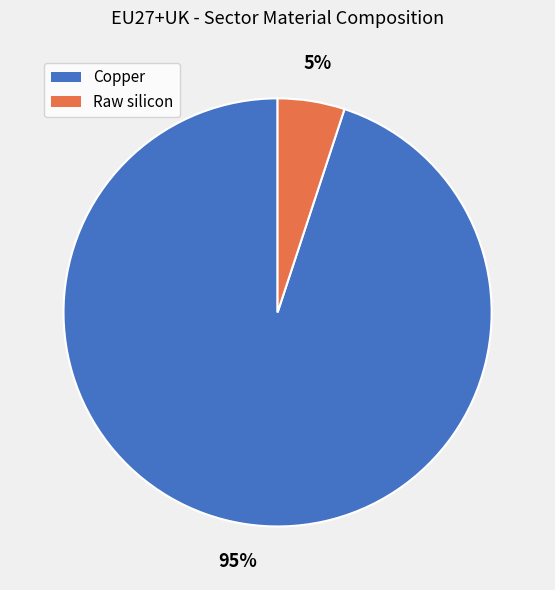

Is it true that Copper is 95% of the pie?

True